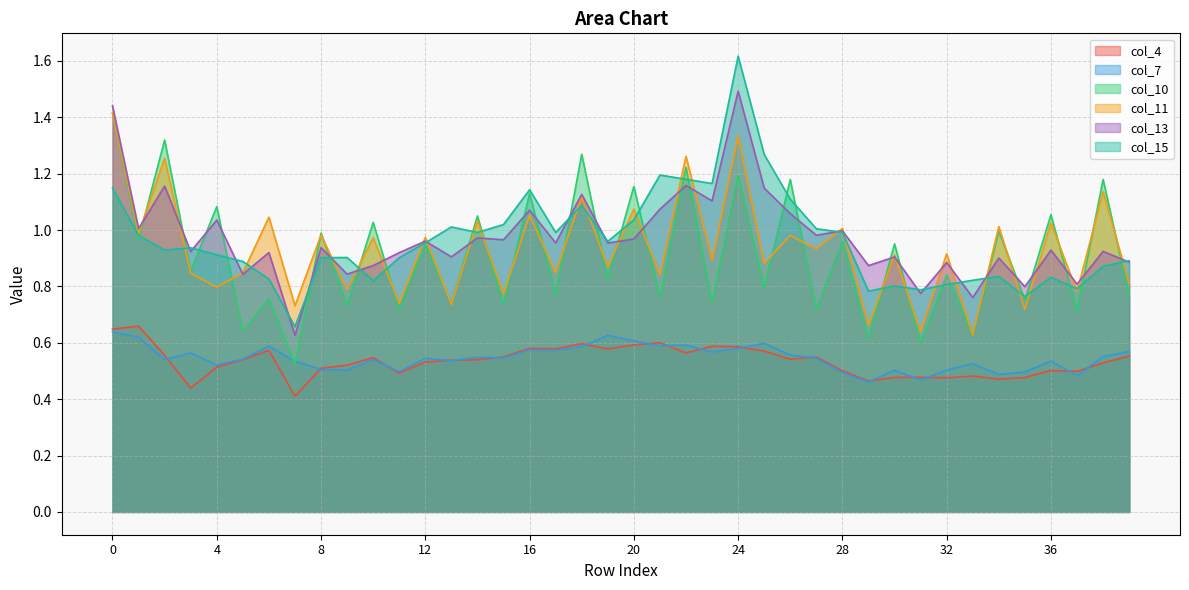

At which category is the sum across all series the highest?

24